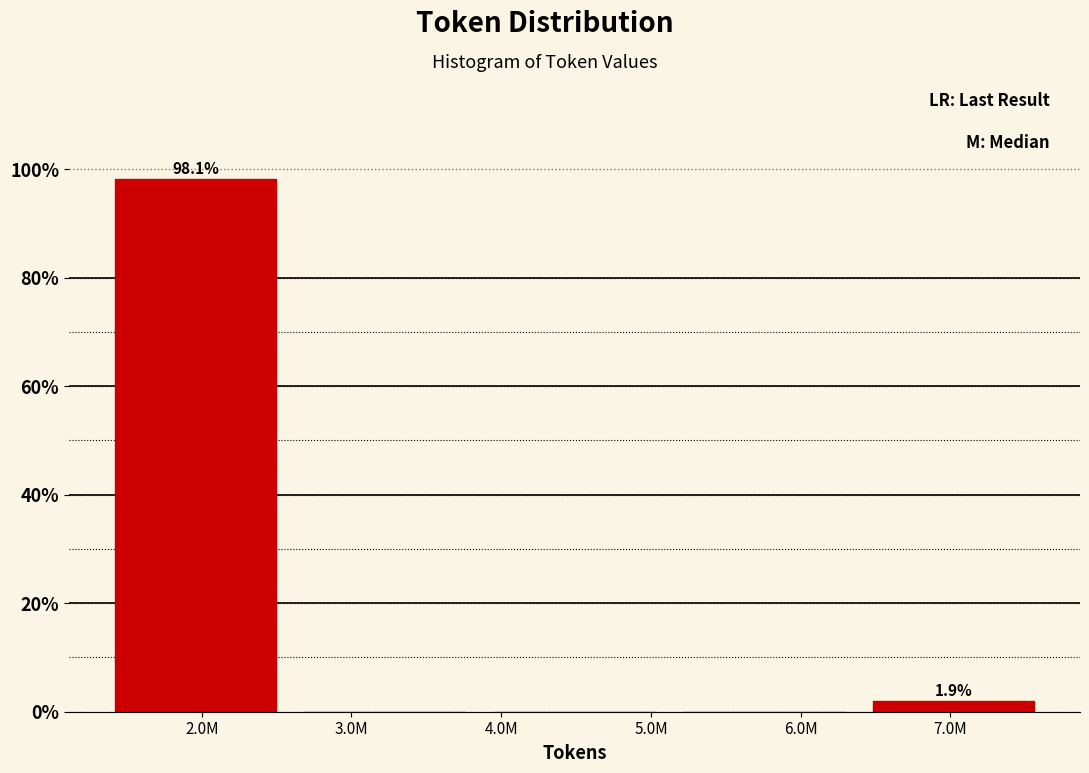

Reading left to right, transcribe all the data shown in this chart.

2.0M=98.1	3.0M=0.0	4.0M=0.0	6.0M=0.0	7.0M=1.9